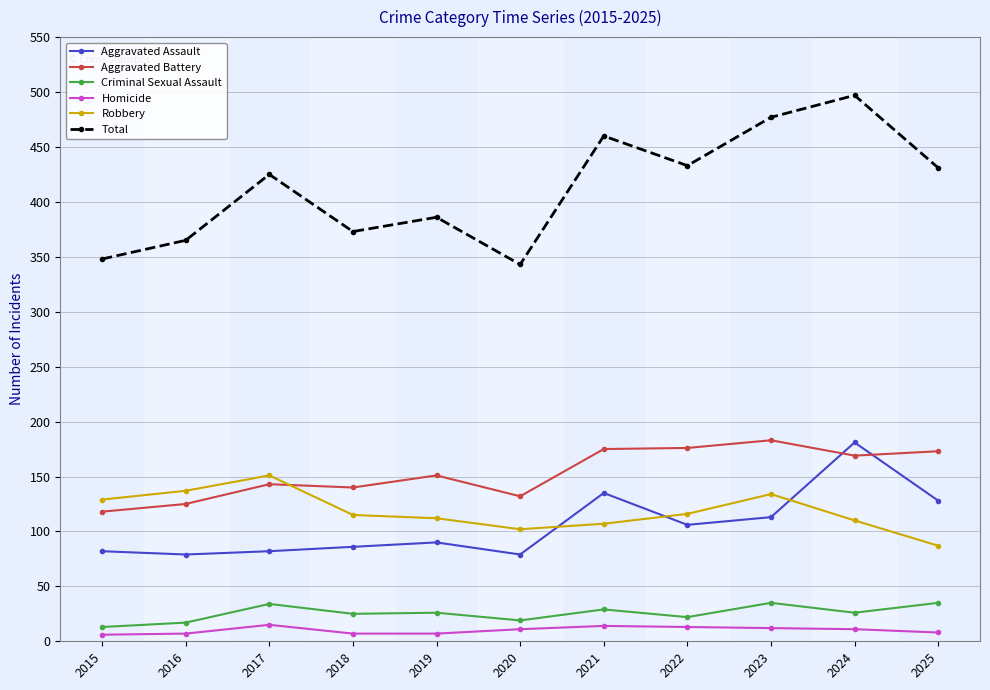

True or false: Total has a value of 343 at 2020.

True